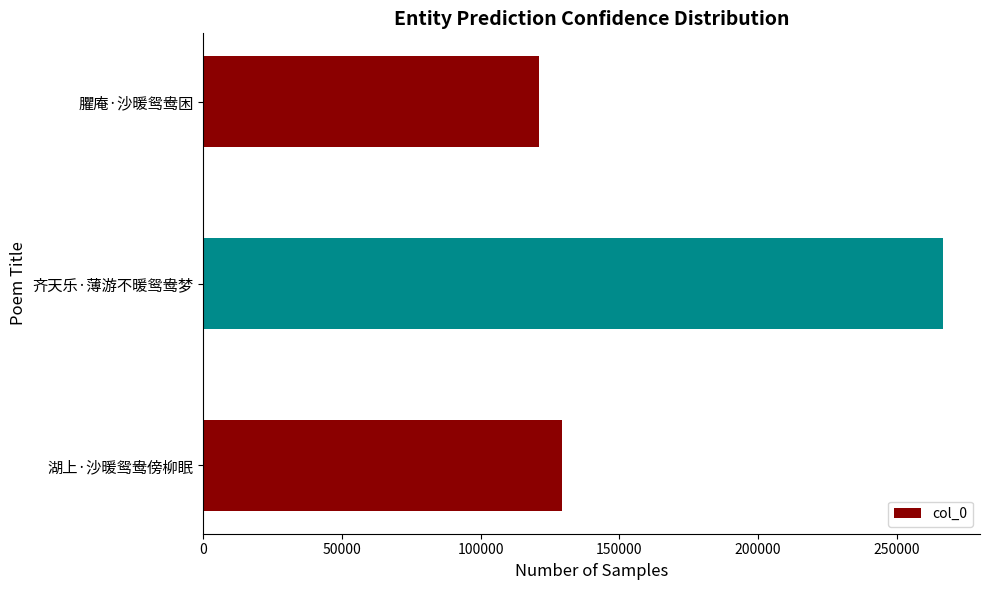

What is the change in value from 湖上·沙暖鸳鸯傍柳眠 to 齐天乐·薄游不暖鸳鸯梦?

+137368